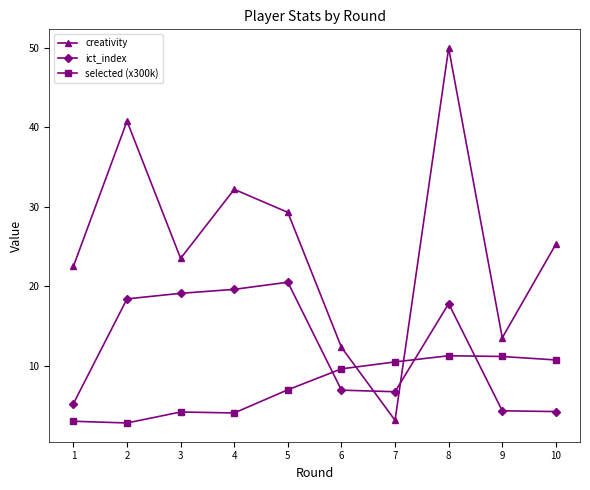

Between which two adjacent categories do selected (x300k) and ict_index first intersect?

5 and 6